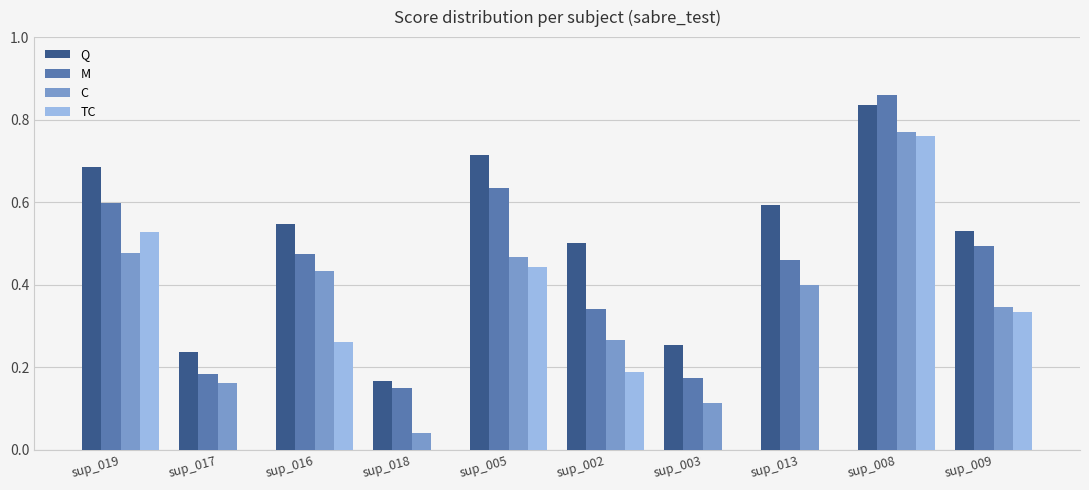

What are all the series names shown in the legend?

Q, M, C, TC